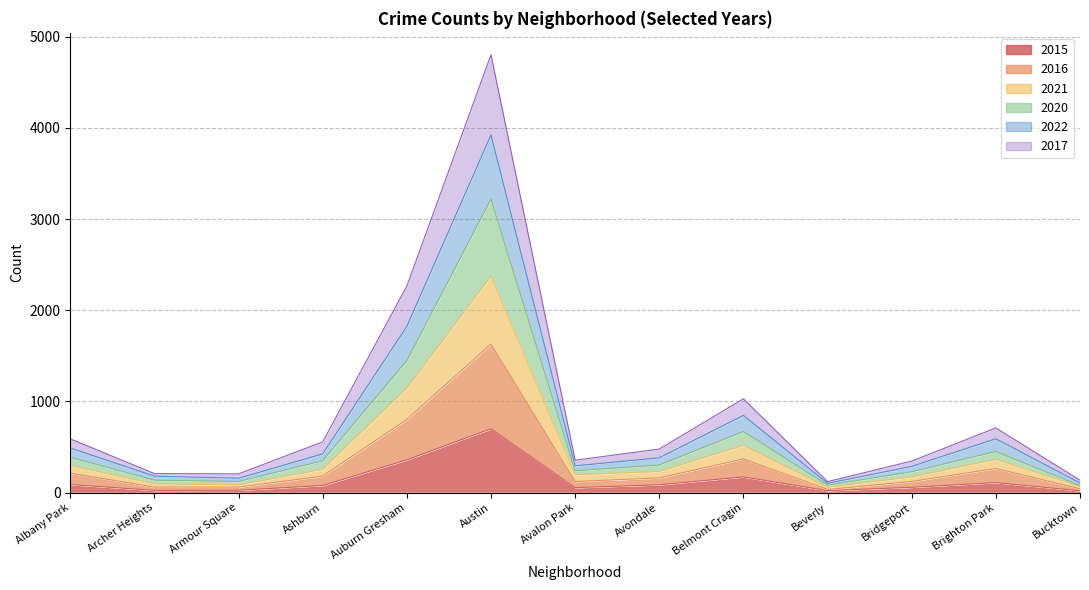

The 2021 series shows 145 at Beverly. True or false?

False